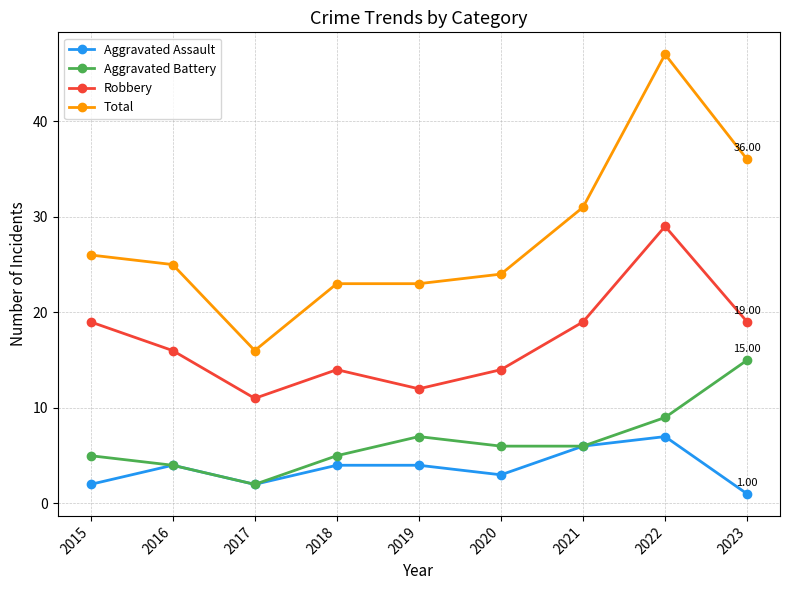

At which category does the chart reach its minimum across all series?

2023